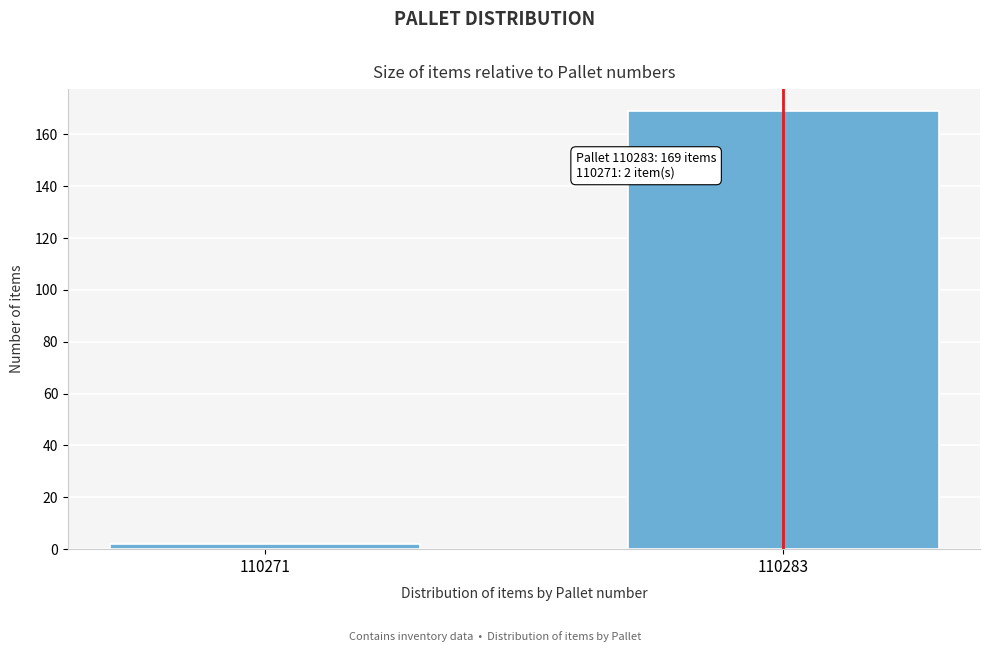

Reading left to right, list all the values displayed in this chart.

2	169